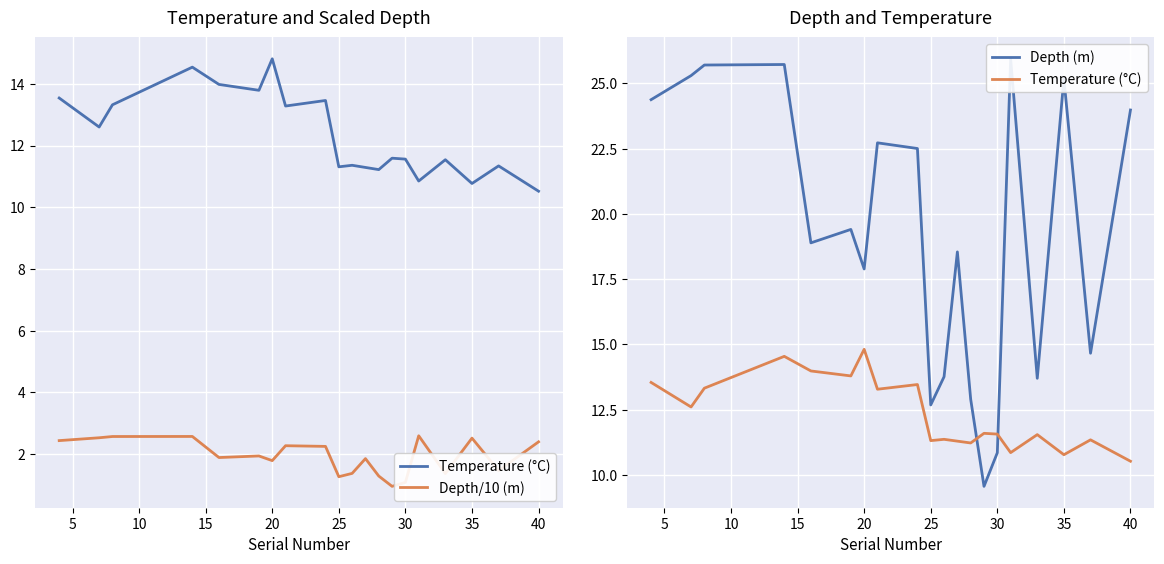

True or false: Depth/10 (m) and Temperature (°C) intersect in this chart.

False